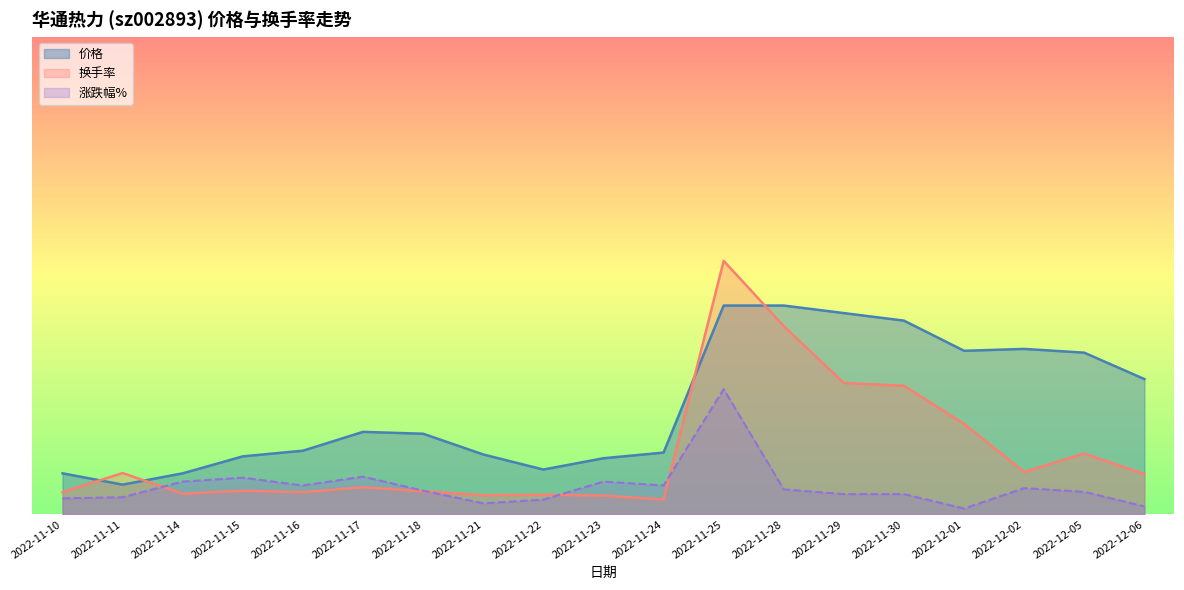

List the series in order of their overall mean, lowest first.

涨跌幅%, 换手率, 价格